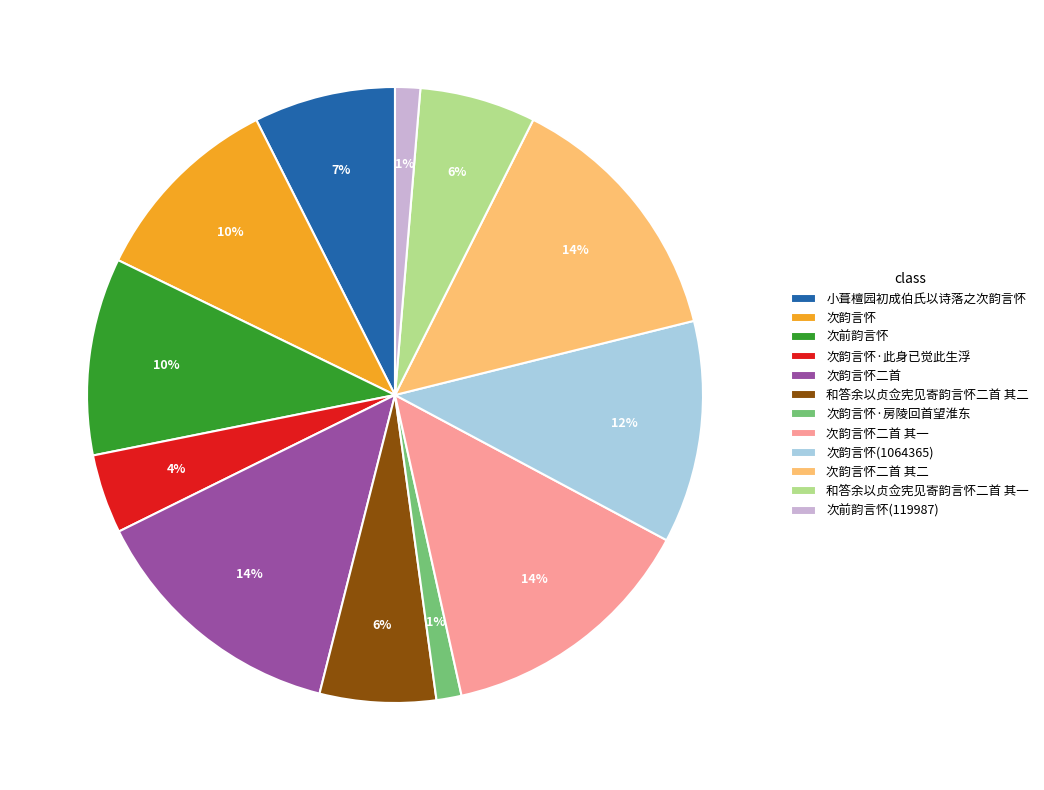

To the nearest percent, what is the combined percentage of 次前韵言怀 and 和答余以贞佥宪见寄韵言怀二首 其一?

16%